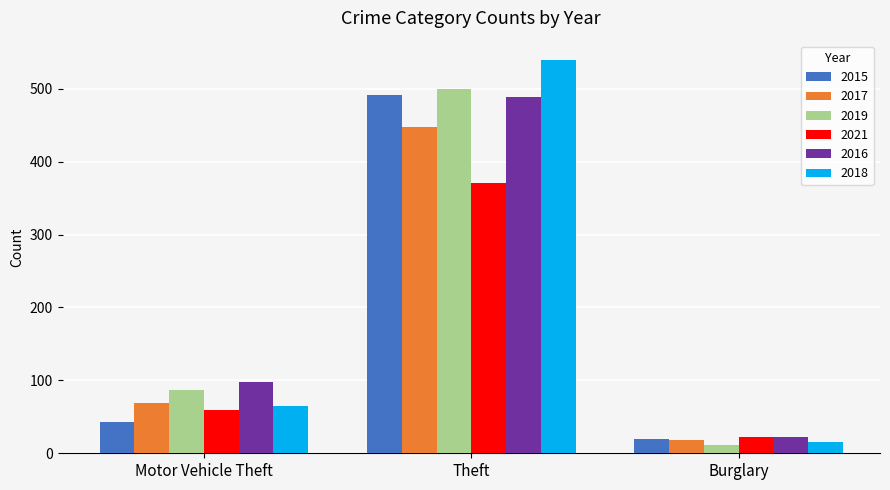

How many data points in 2019 are less than 87?

1